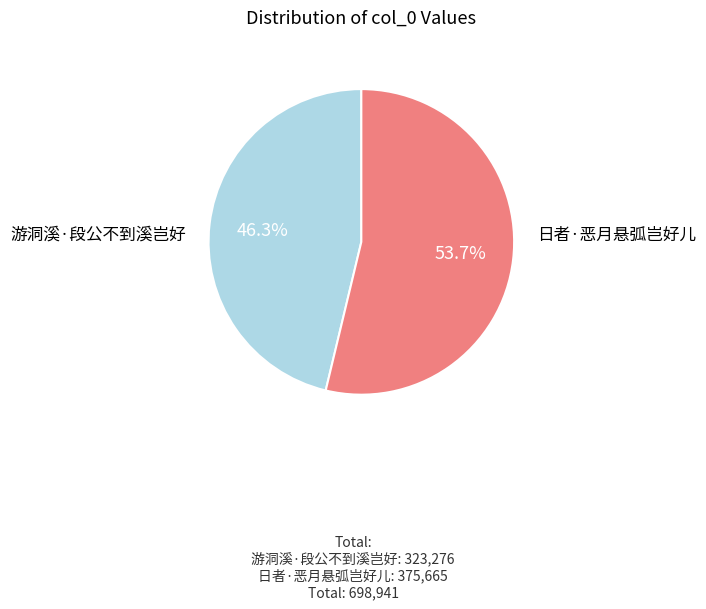

To the nearest percent, what percentage of the pie is 游洞溪·段公不到溪岂好?

46%